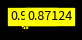

How many segments does this pie chart have?

10